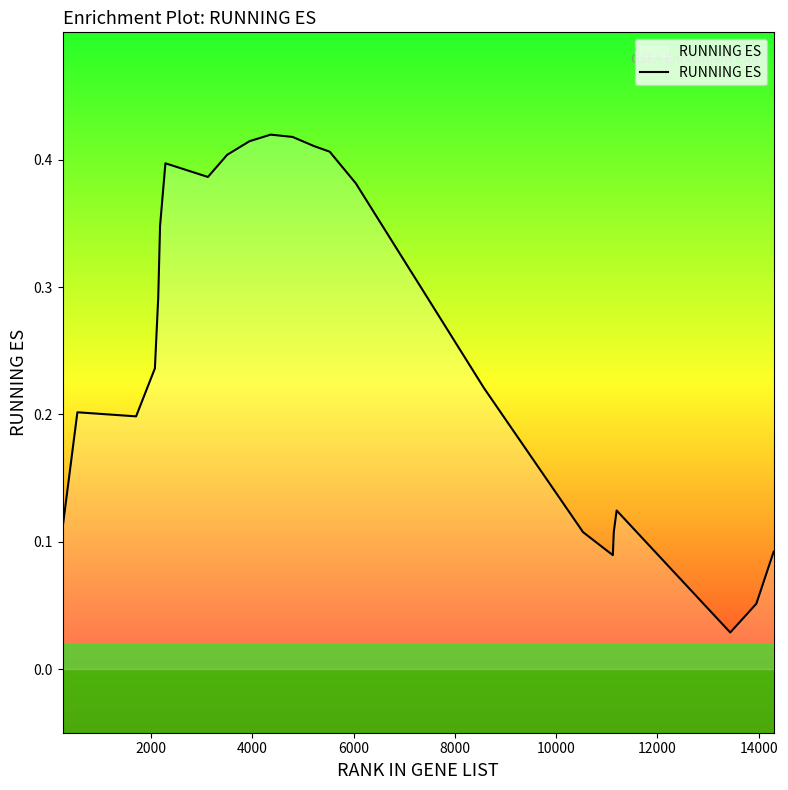

What is the difference between the maximum and second lowest values?

0.4